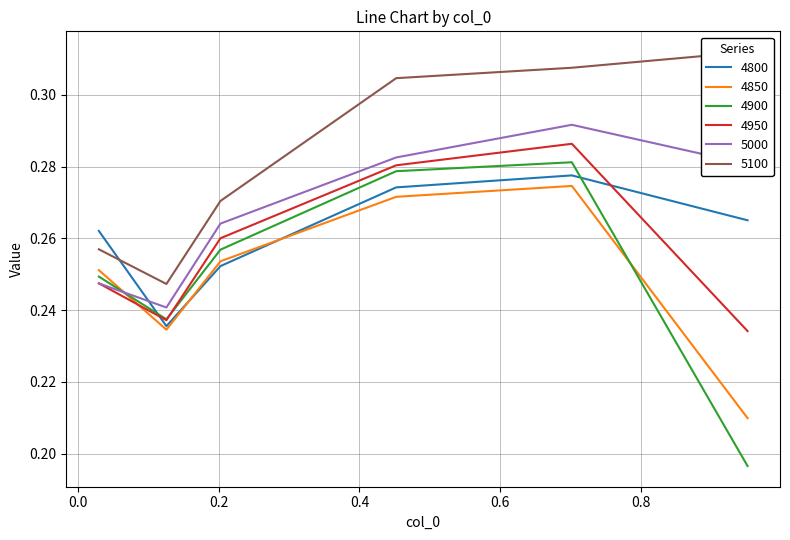

What is the highest value of the 4900 series?

0.3